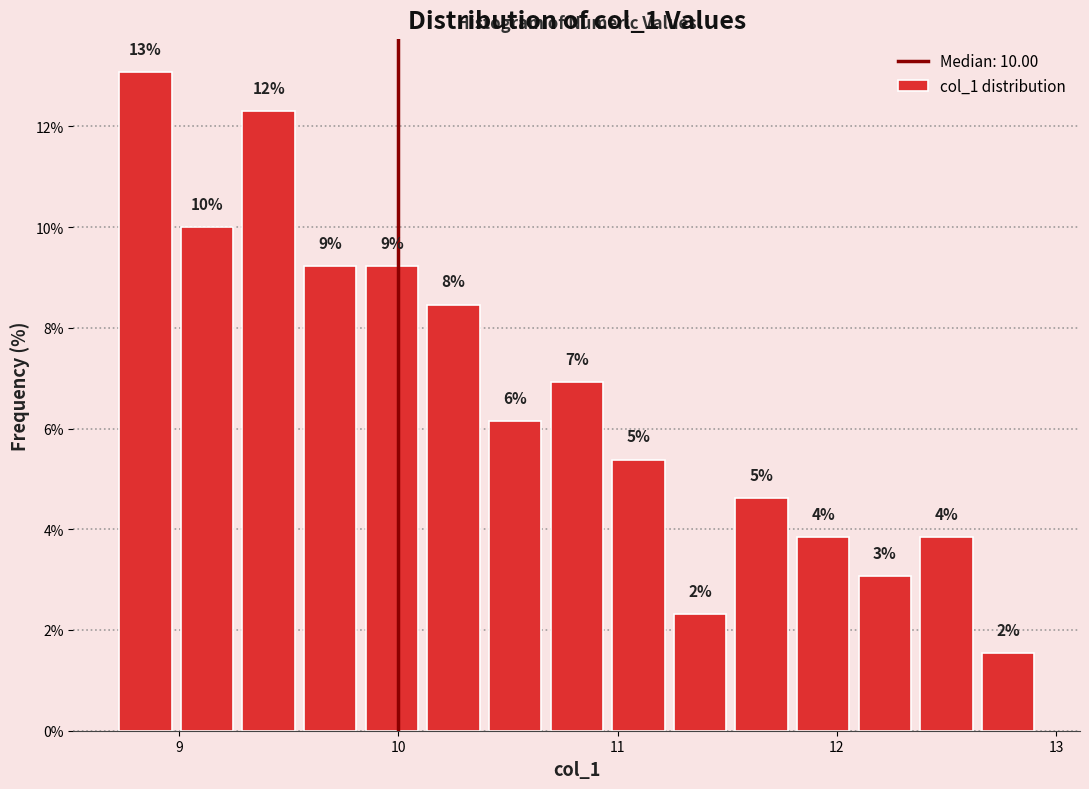

Read against the x-axis, roughly where is the centre of the tallest bar?

8.8